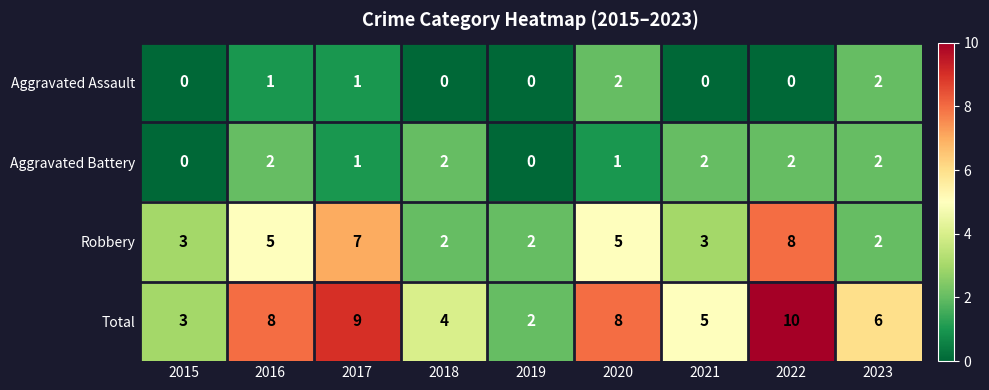

What is the average value of the Robbery series?

4